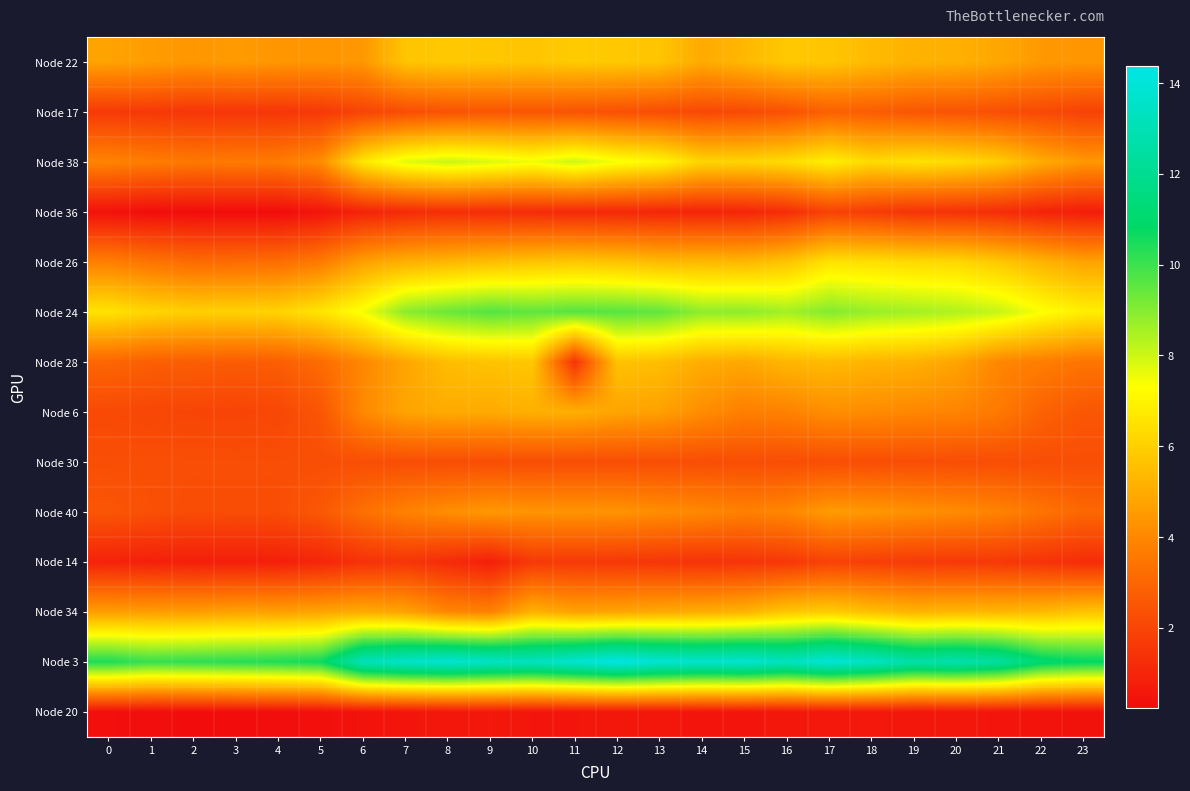

At which category is the sum across all series the highest?

17